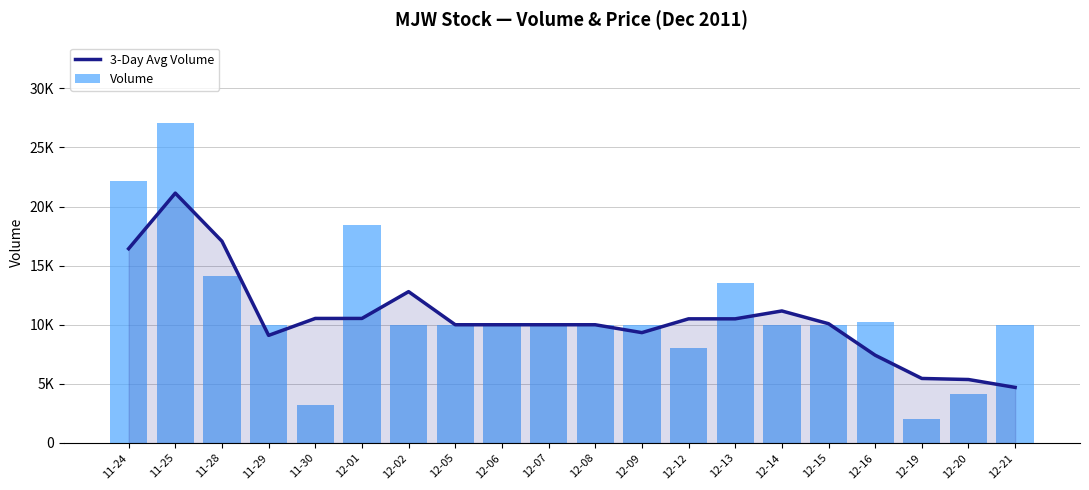

The value of 3-Day Avg Volume at 11-28 is 9385.7. True or false?

False